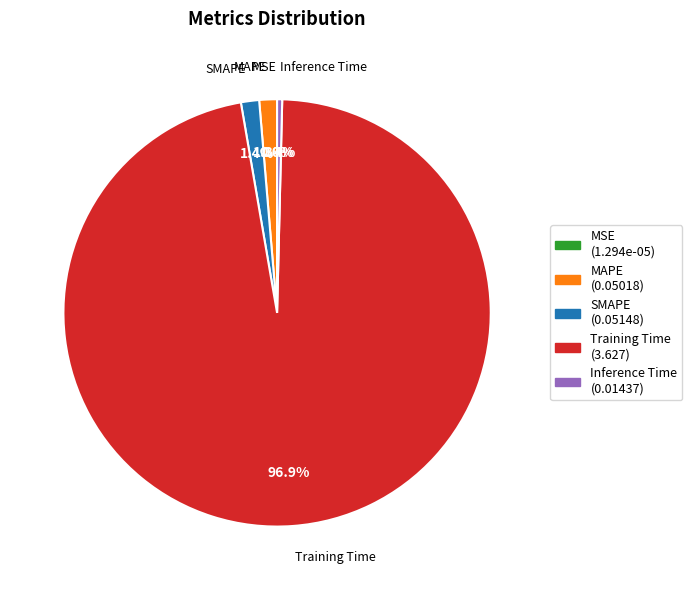

What portion of the pie excludes MAPE (0.05018)?

98.7%